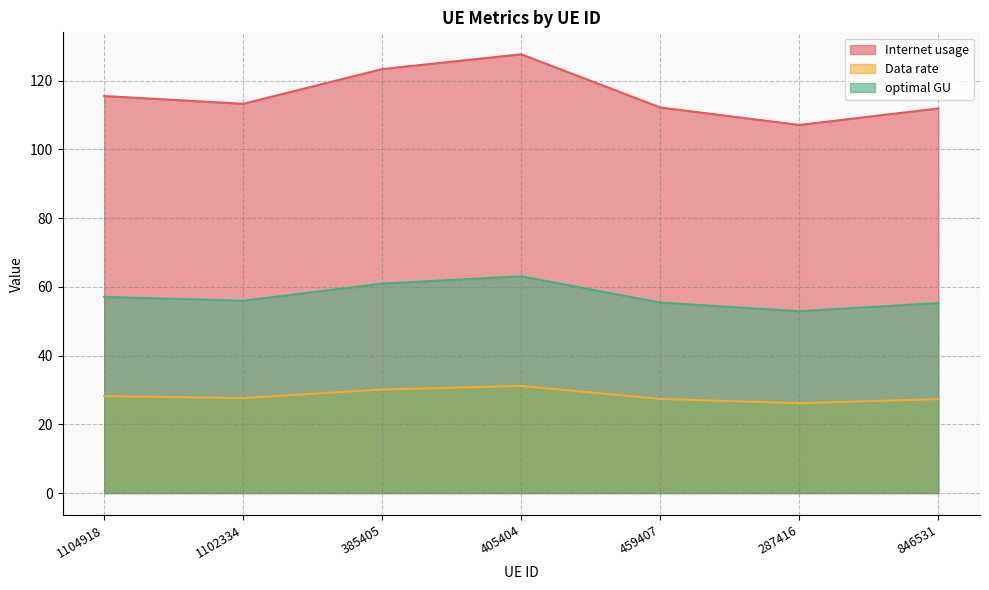

True or false: Internet usage has a value of 144.7 at 287416.

False